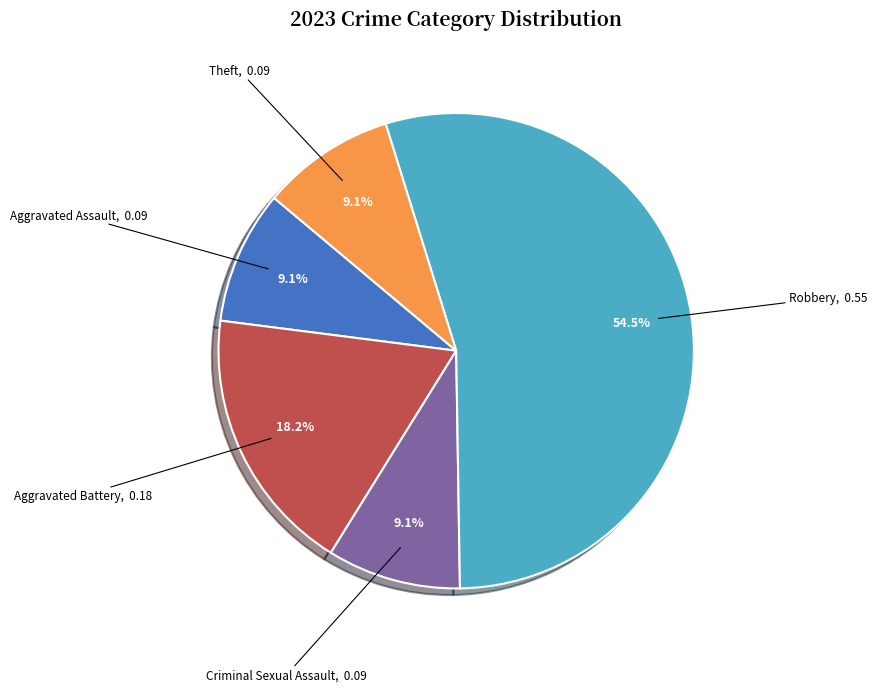

Does any single category account for the majority?

Yes